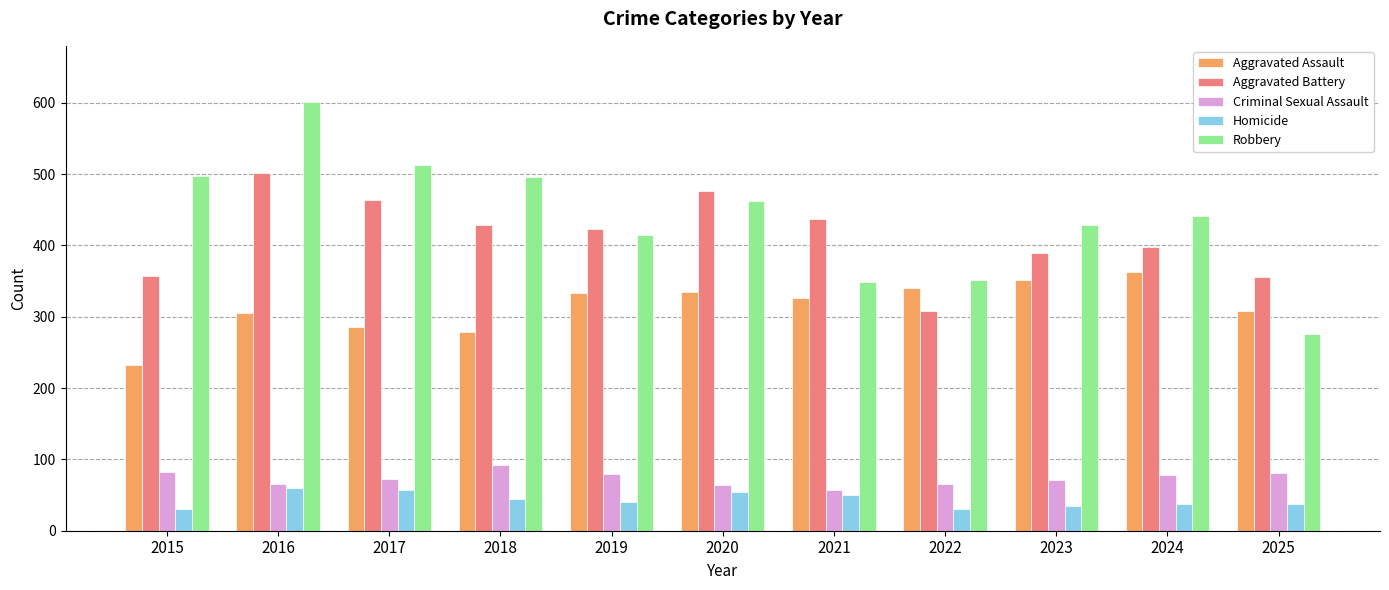

What is the spread (max minus min) of values at 2020?

422